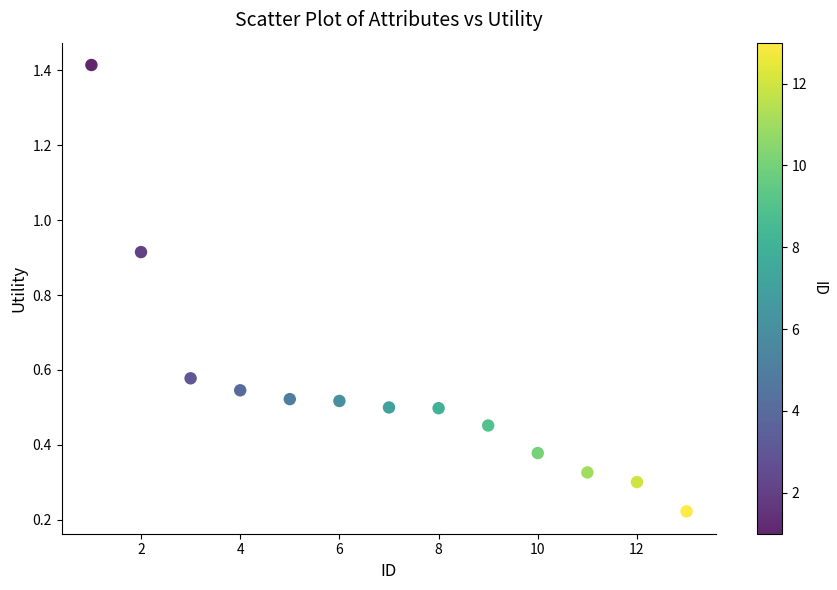

What is the range of X values (max minus min)?

12.0